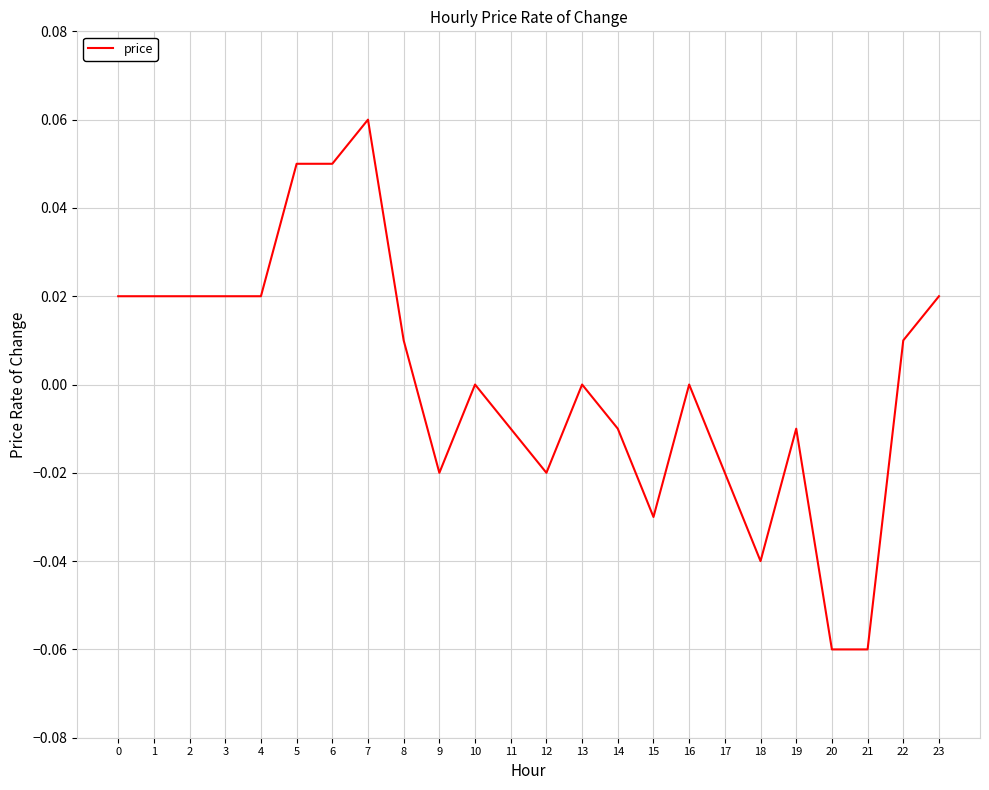

Which category has the highest value across all series?

7